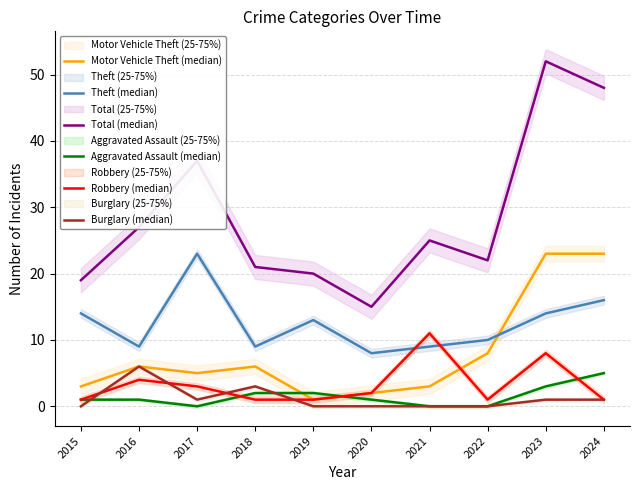

Reading left to right, extract all data points from this chart.

Motor Vehicle Theft (median): 2015=3	2016=6	2017=5	2018=6	2019=1	2020=2	2021=3	2022=8	2023=23	2024=23
Theft (median): 2015=14	2016=9	2017=23	2018=9	2019=13	2020=8	2021=9	2022=10	2023=14	2024=16
Total (median): 2015=19	2016=27	2017=37	2018=21	2019=20	2020=15	2021=25	2022=22	2023=52	2024=48
Aggravated Assault (median): 2015=1	2016=1	2017=0	2018=2	2019=2	2020=1	2021=0	2022=0	2023=3	2024=5
Robbery (median): 2015=1	2016=4	2017=3	2018=1	2019=1	2020=2	2021=11	2022=1	2023=8	2024=1
Burglary (median): 2015=0	2016=6	2017=1	2018=3	2019=0	2020=0	2021=0	2022=0	2023=1	2024=1